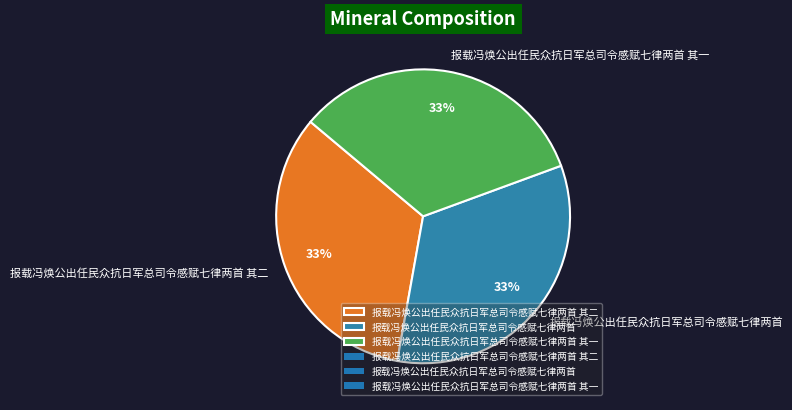

How many segments does this pie chart have?

3